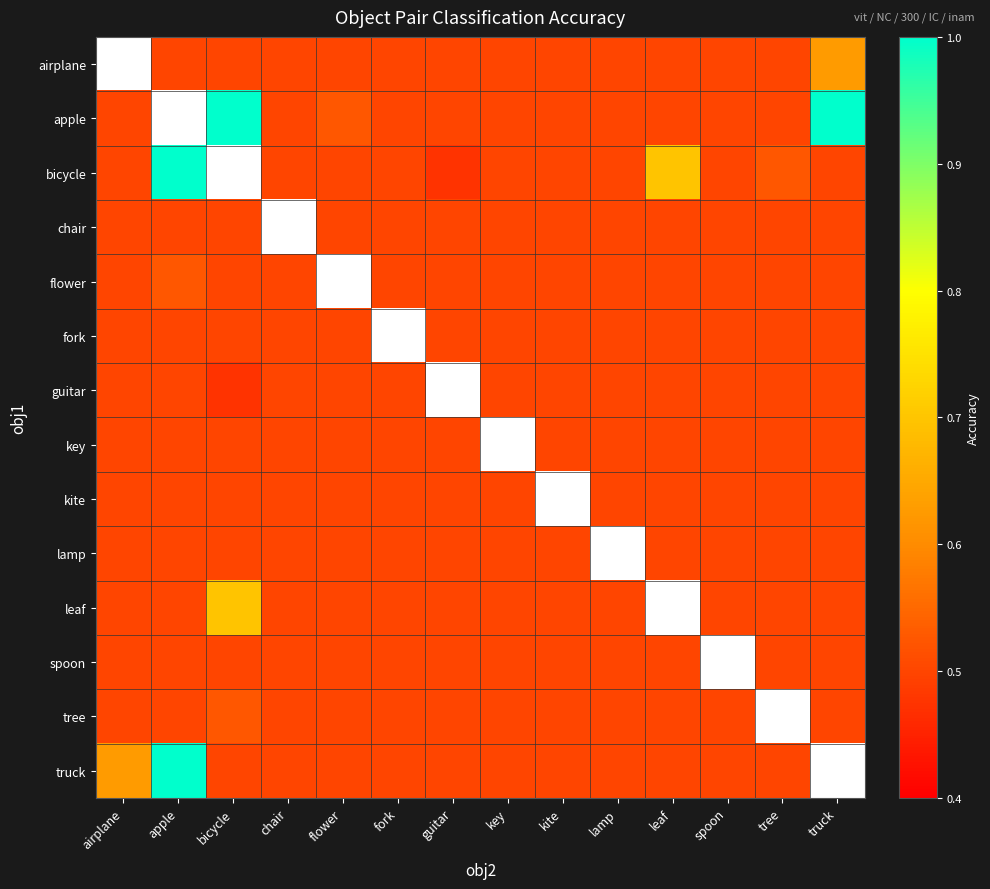

At which category does the chart reach its peak across all series?

bicycle